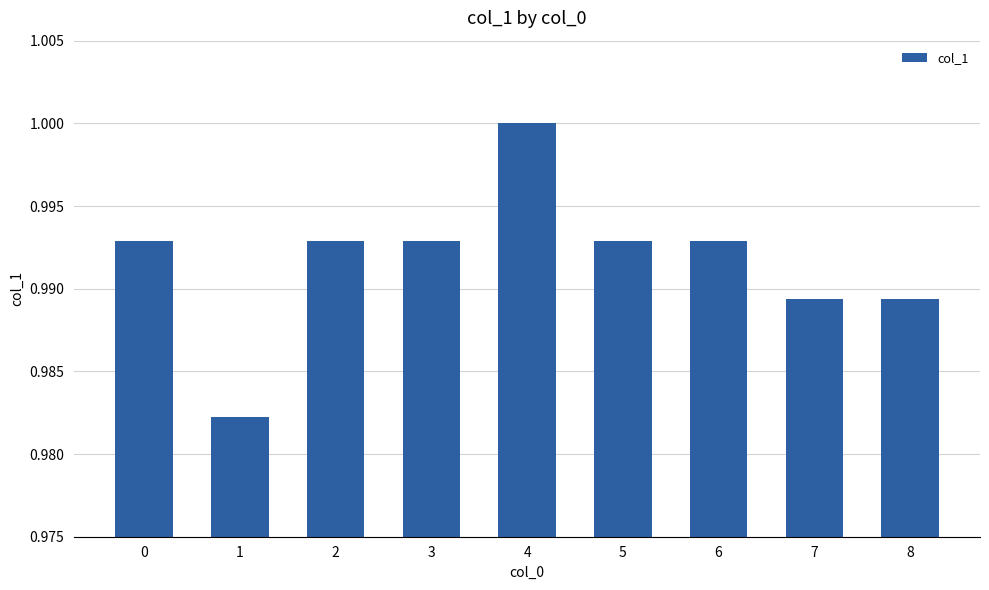

Count the values in the range 0 to 1.

9